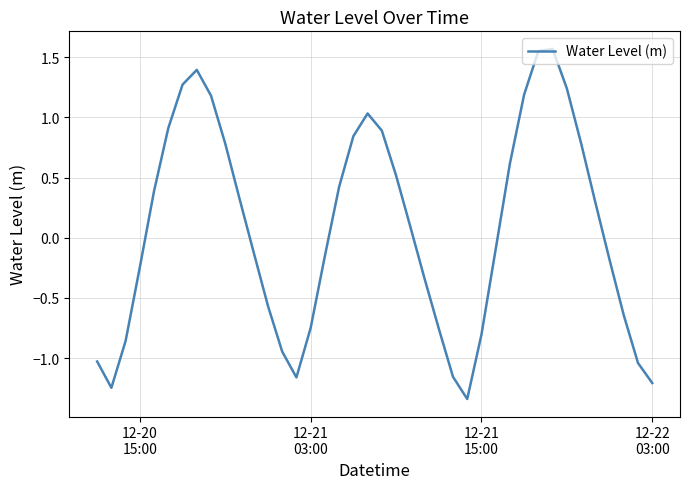

How many lines are shown in the chart?

1